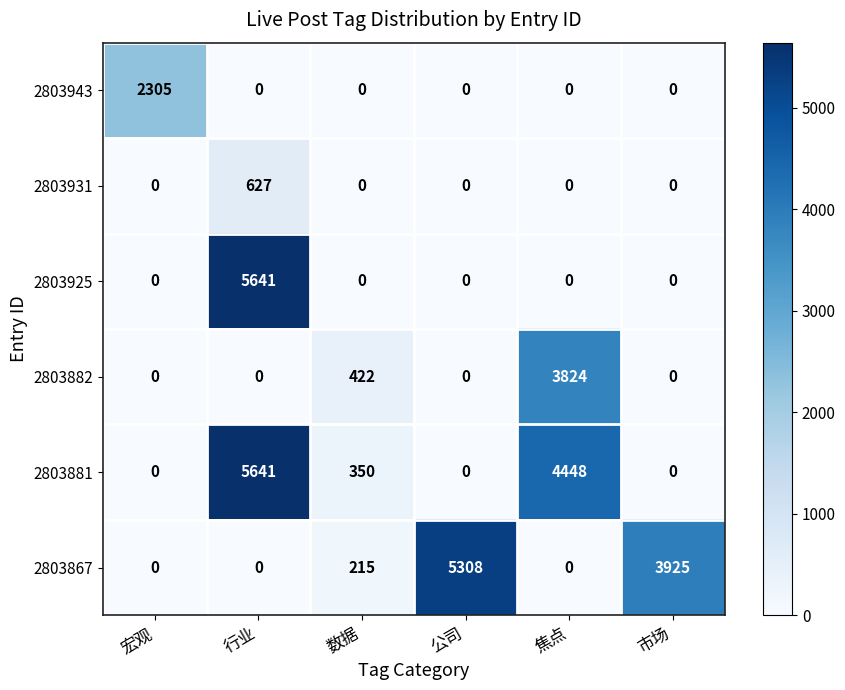

Between 宏观 and 公司, which series saw the biggest shift?

2803867